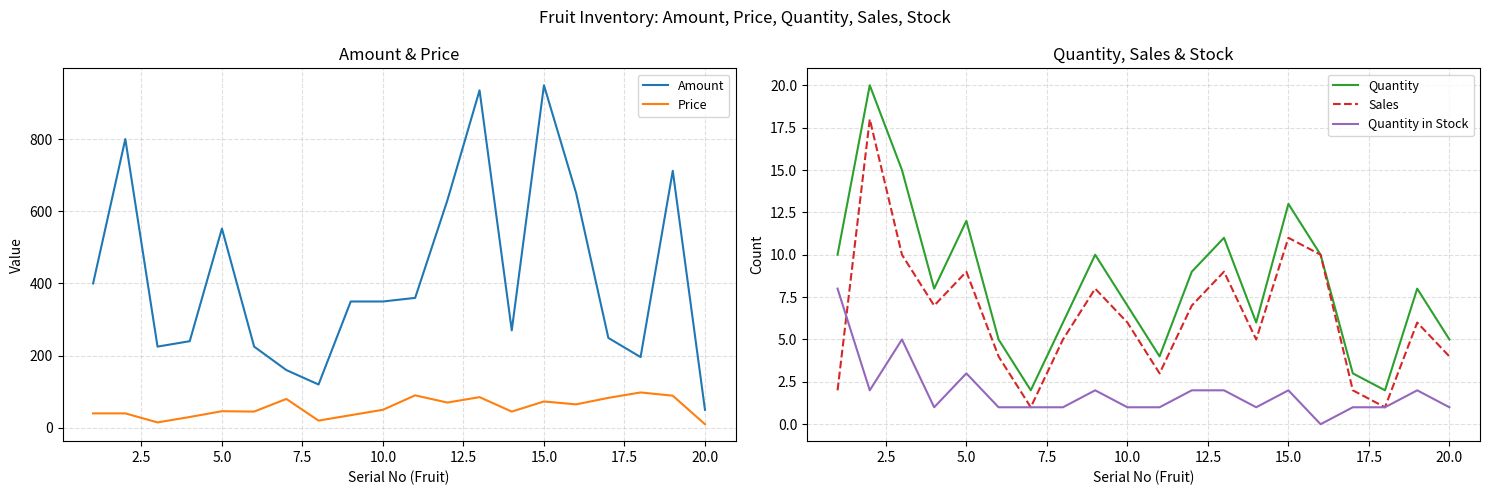

True or false: Quantity and Quantity in Stock cross at least once.

False